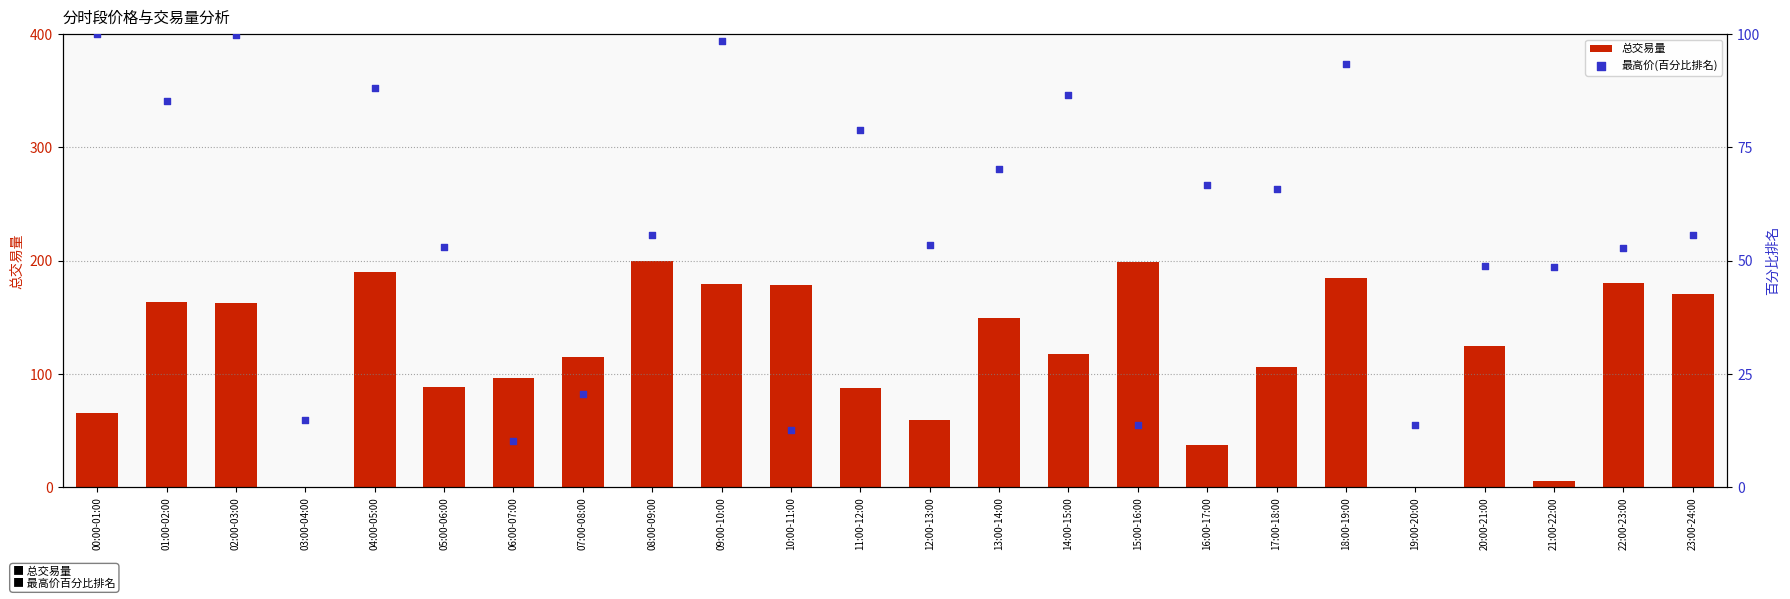

Is the value of 总交易量 at 01:00-02:00 greater than the value of 最高价(百分比排名) at 02:00-03:00?

Yes